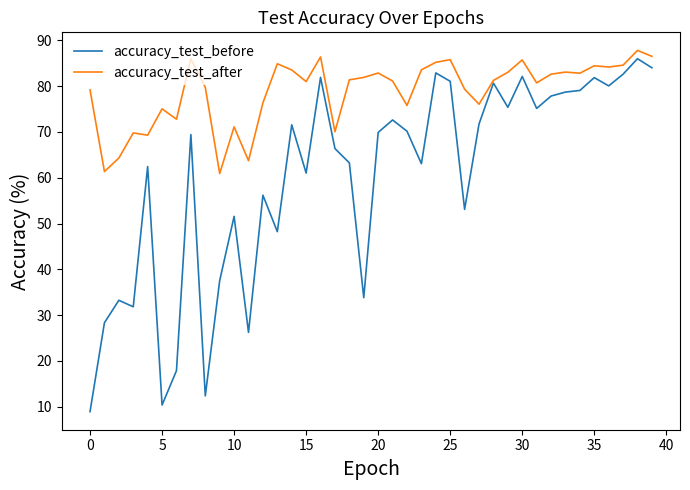

Rank the series by their average value, from highest to lowest.

accuracy_test_after, accuracy_test_before